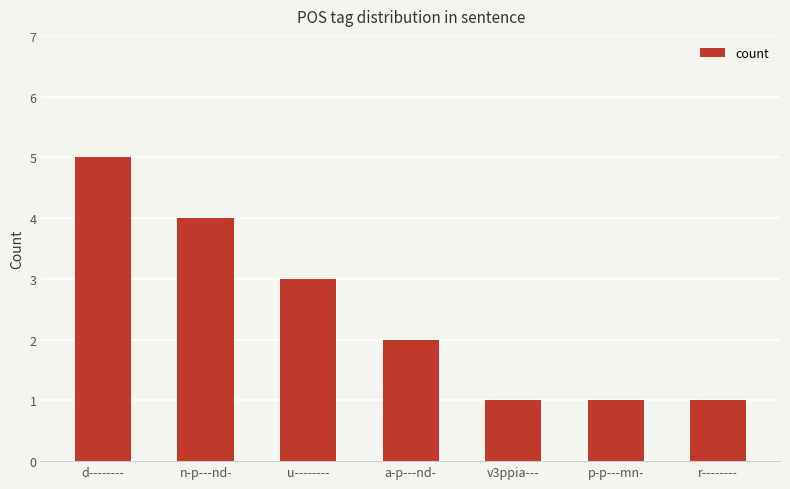

At which category does the chart reach its peak across all series?

d--------